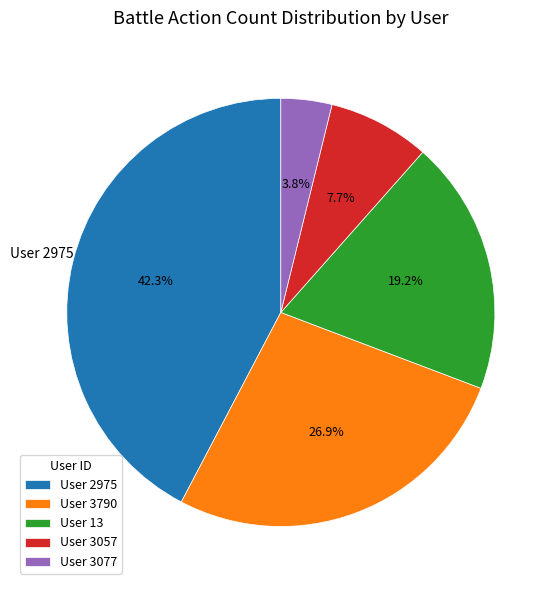

What percentage is NOT represented by User 2975?

57.7%